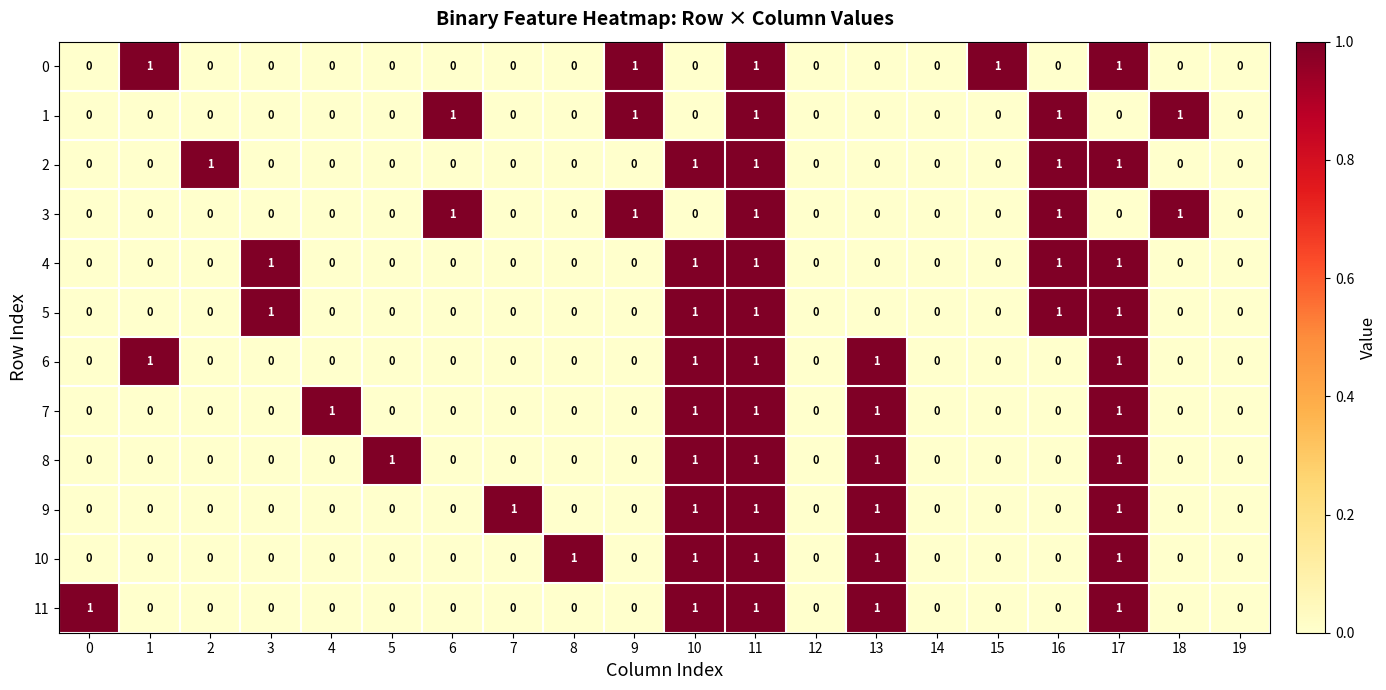

At which category is the sum across all series the highest?

11